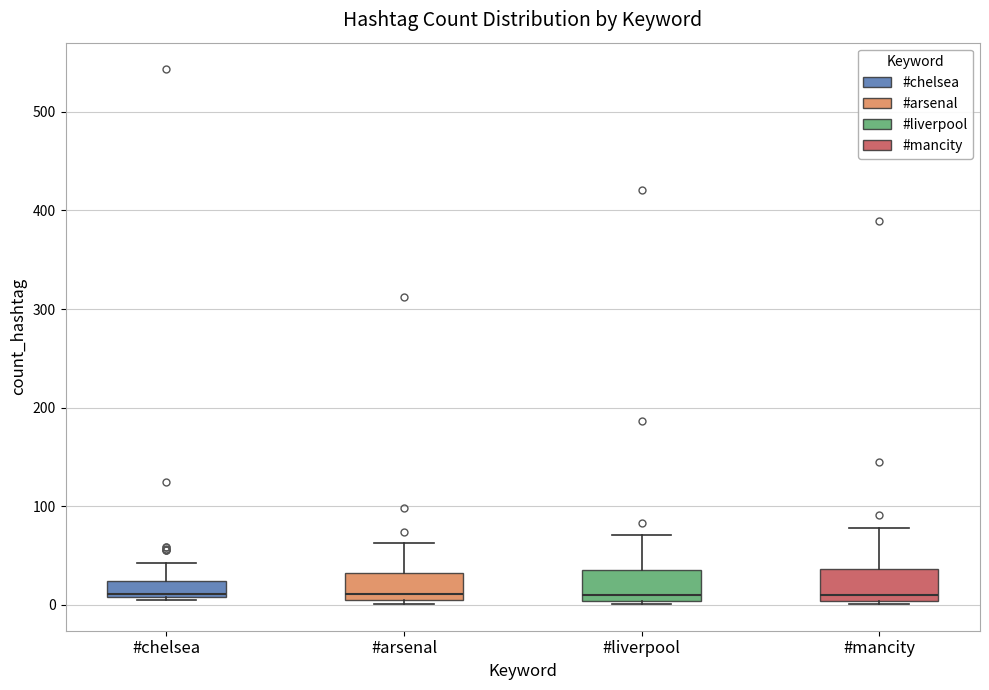

Reading left to right, read every box against the y-axis: the position of its median line, the range the box covers, and the ends of its whiskers. The values are not printed on the chart, so give them approximately, as read against the axis.

#chelsea: median 10 (just above the box's lower edge), box 10 to 20, whiskers 10 to 40
#arsenal: median 10, box 0 to 30, whiskers 0 (just below the box's lower edge) to 60
#liverpool: median 10, box 0 to 40, whiskers 0 to 70
#mancity: median 10, box 0 to 40, whiskers 0 to 80